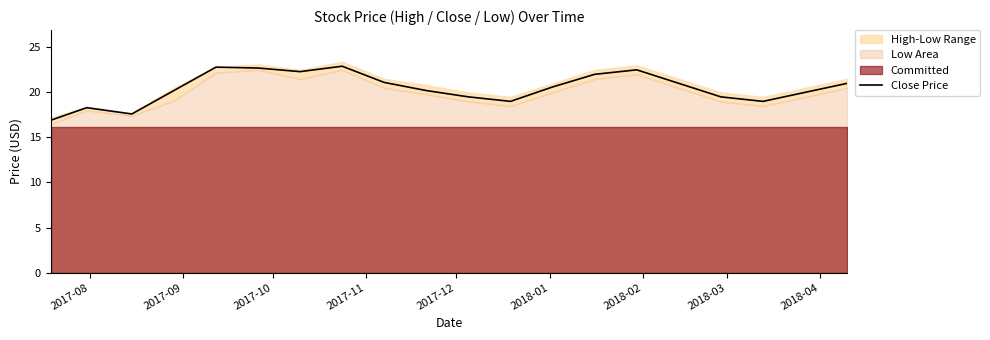

What is the highest value of the Close Price series?

22.9